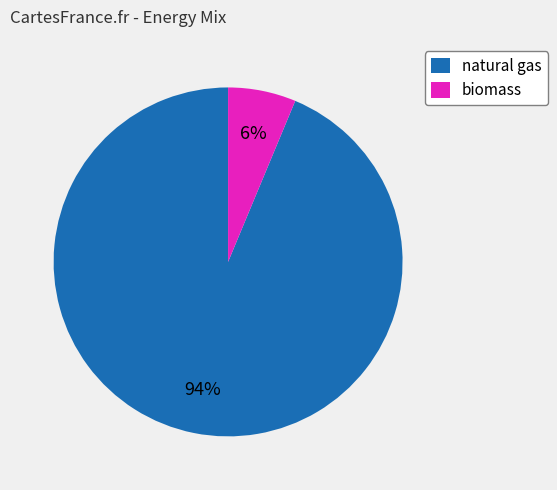

Combined, do natural gas and biomass account for over 50%?

Yes